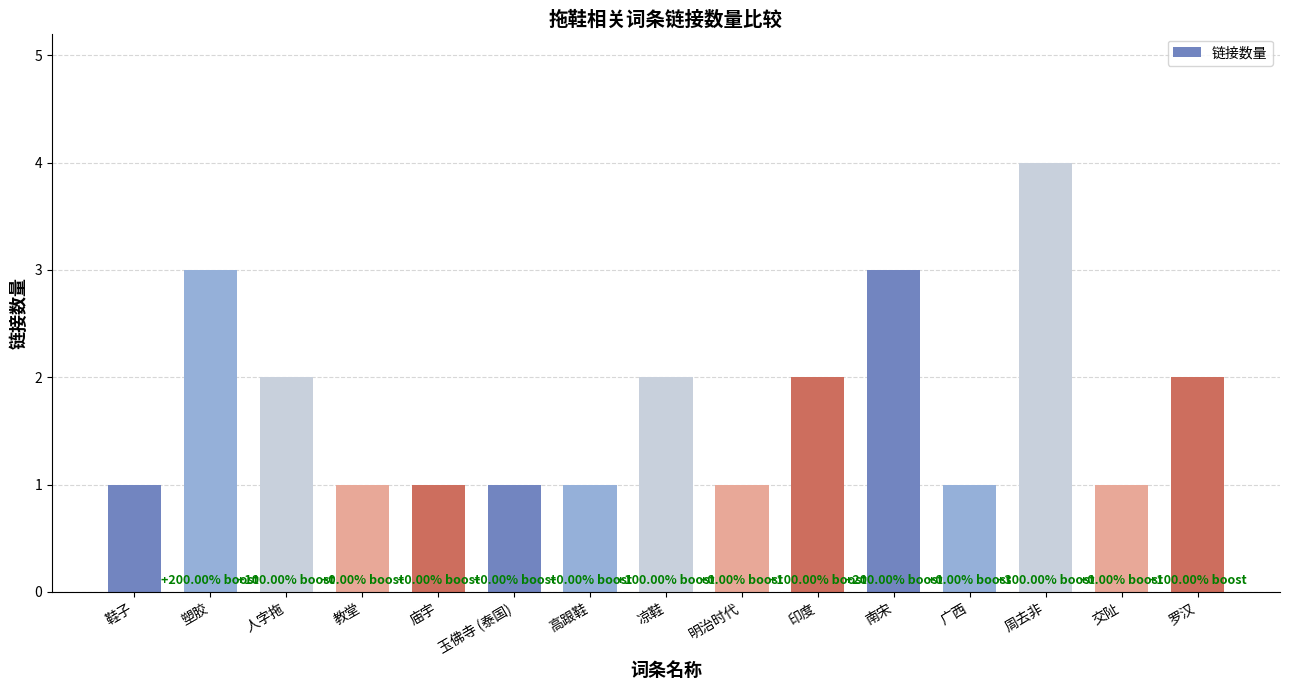

Count the number of data series in this chart.

1